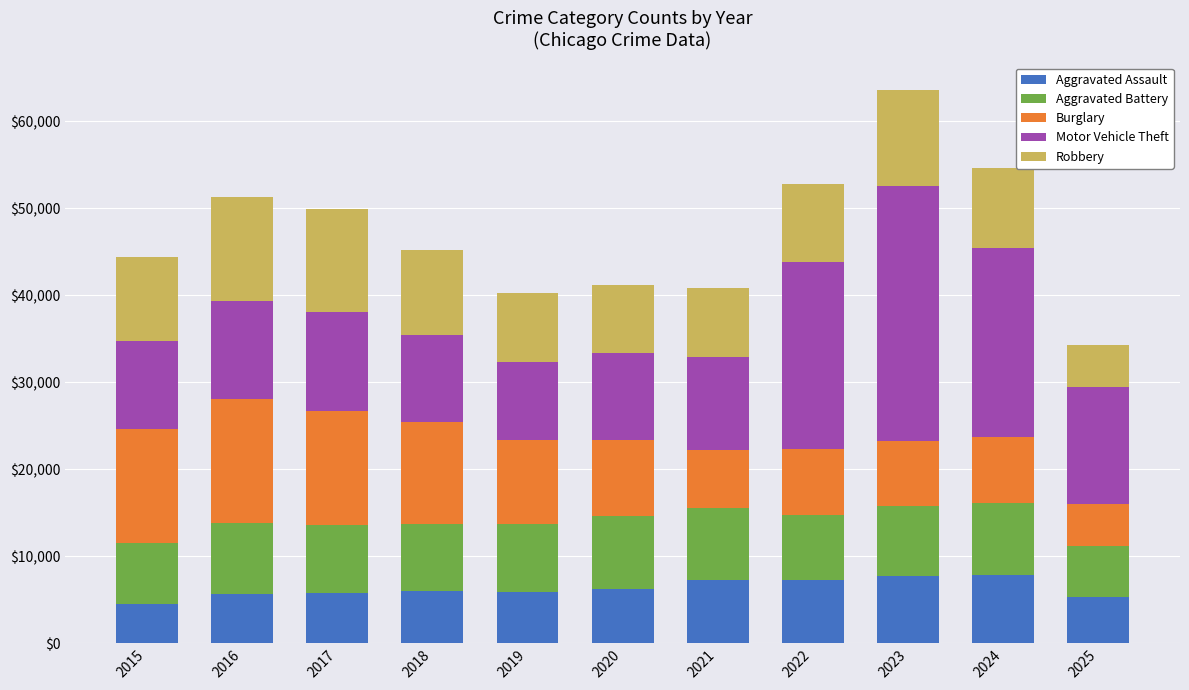

How many bars are there in total?

11